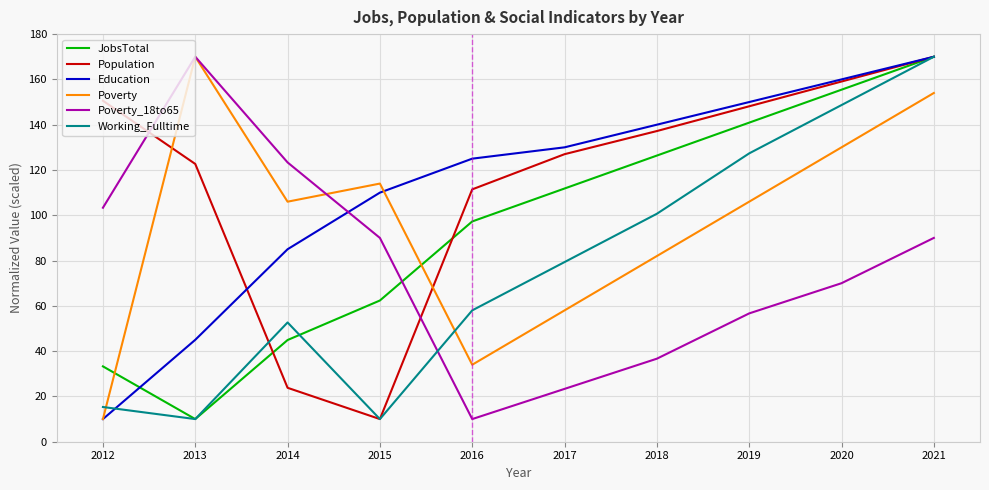

What is the total value across all series at 2017?

529.5